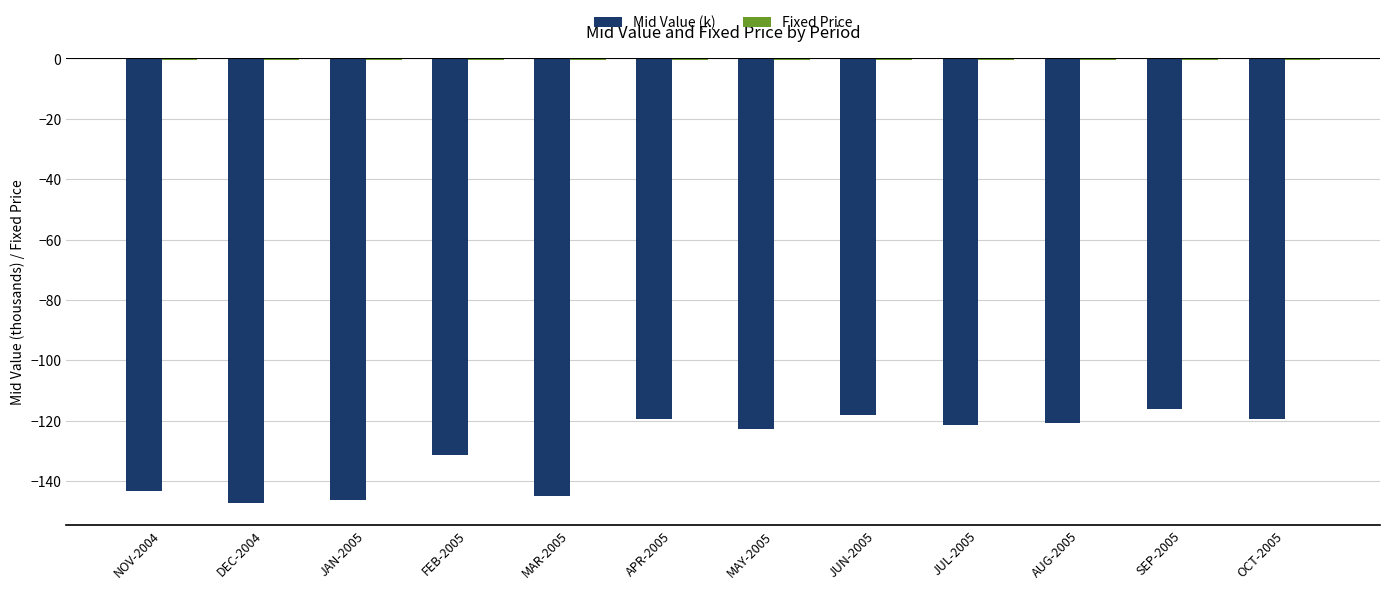

Which series has the widest spread of values?

Mid Value (k)